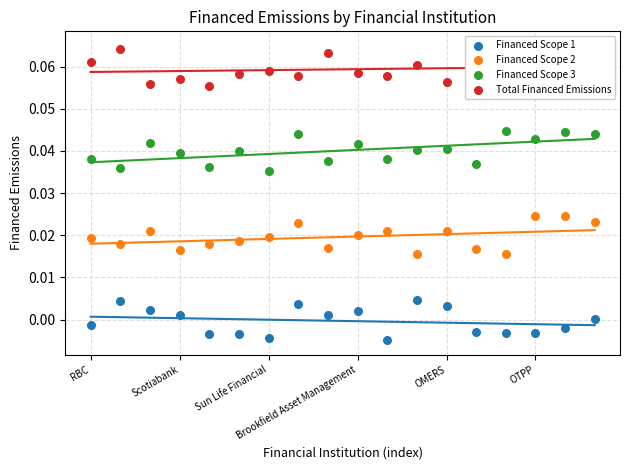

Is the value of Financed Scope 1 at 16 greater than the value of Financed Scope 2 at 16?

No